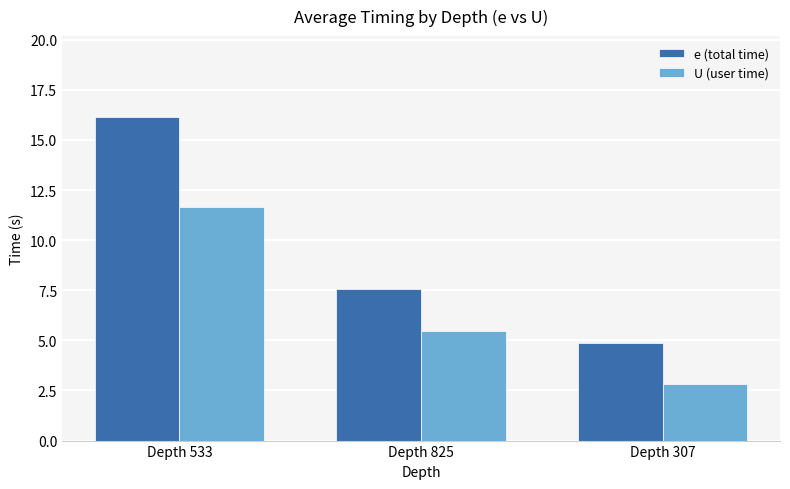

Is it true that e (total time) equals 22.1 at Depth 533?

False